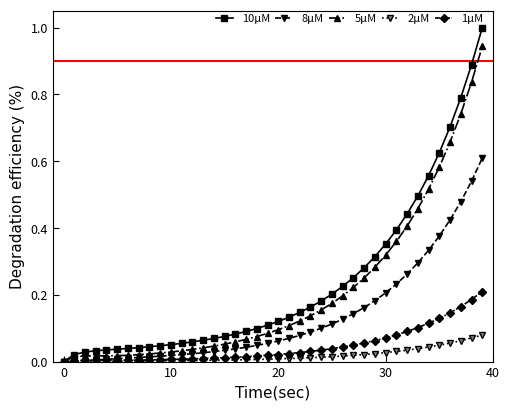

Rank the series by their maximum value, from lowest to highest.

2μM, 1μM, 8μM, 5μM, 10μM